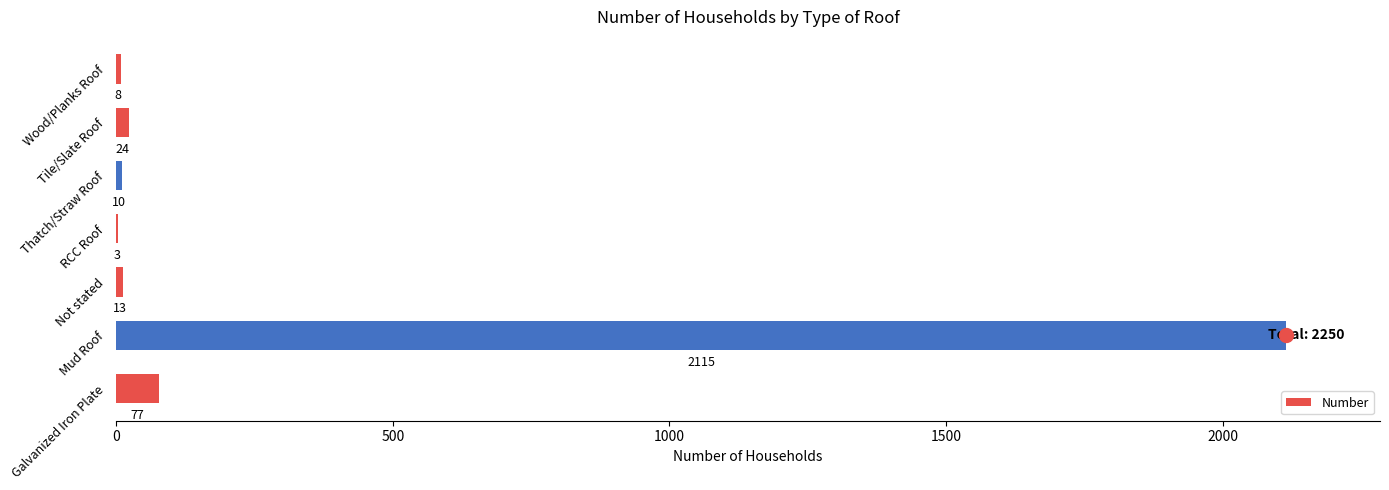

What is the sum of all values?

2250